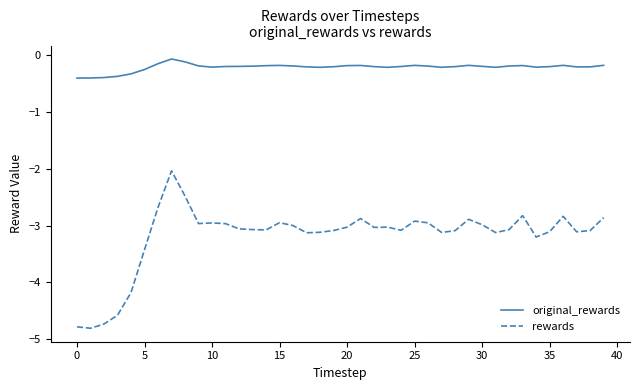

What is the difference between the maximum and minimum values in the original_rewards series?

0.3